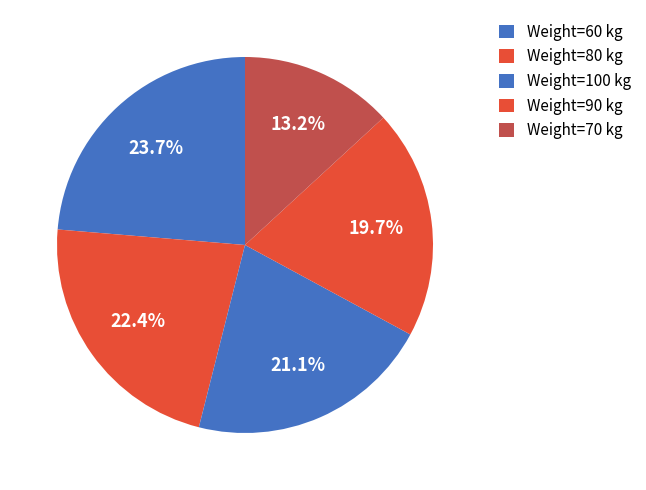

Does any single category account for the majority?

No